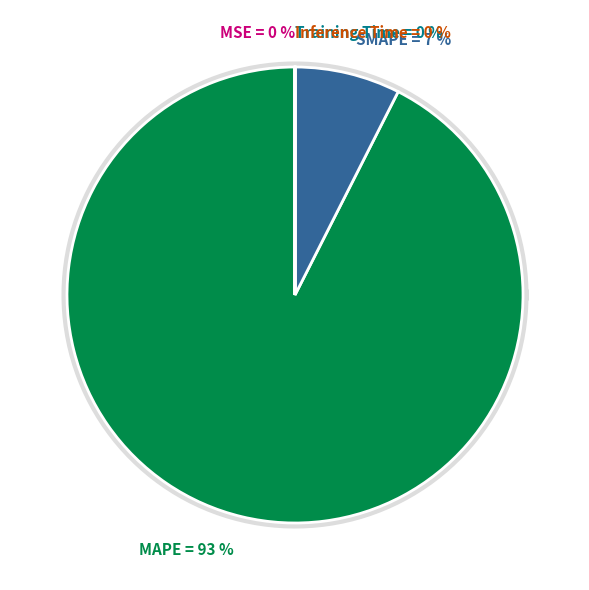

To the nearest percent, what is the combined percentage of MAPE and SMAPE?

100%